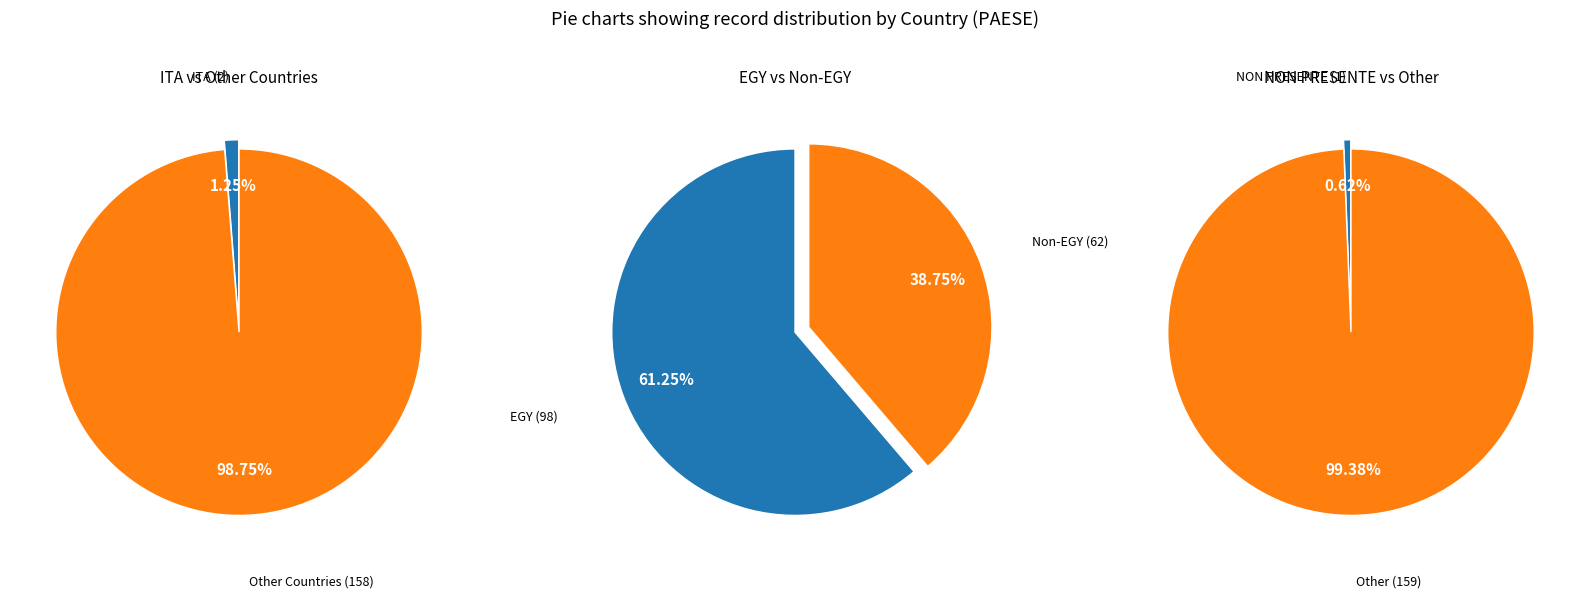

Does ITA account for over 50% of the chart?

No